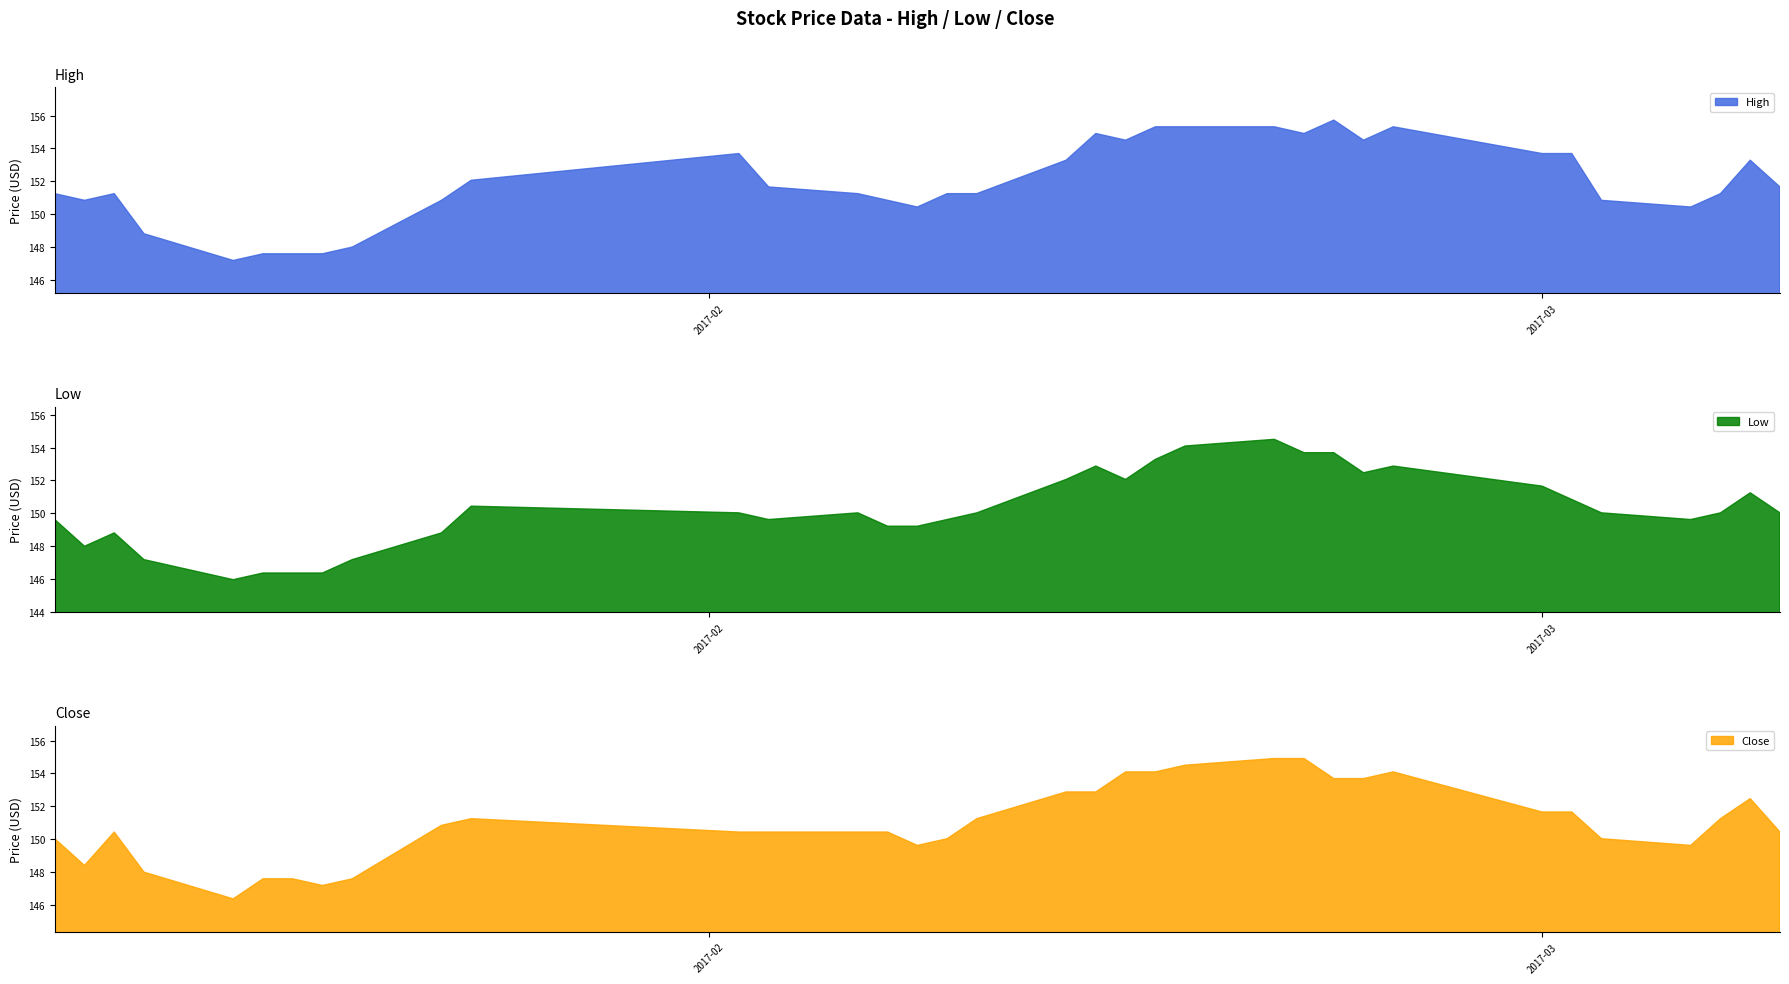

What is the difference between the highest and lowest values at 30?

0.8